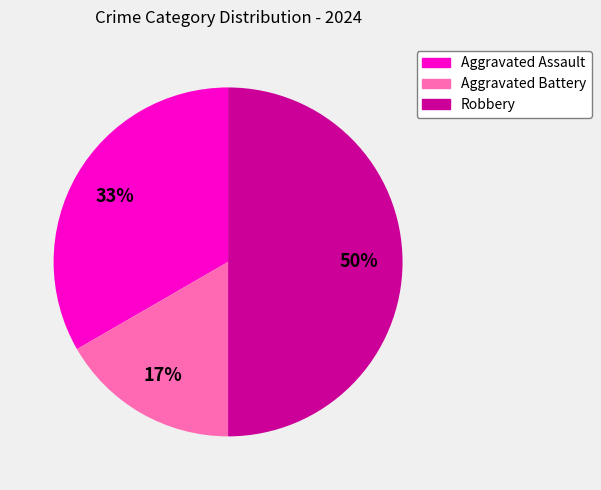

Does Aggravated Assault represent more than half of the total?

No